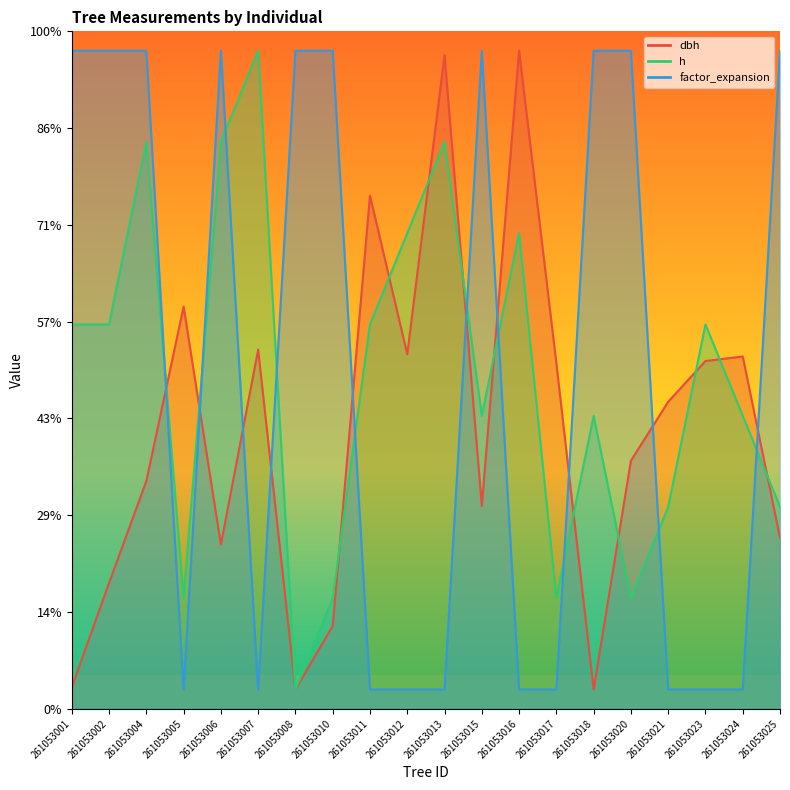

True or false: h and factor_expansion cross at least once.

True